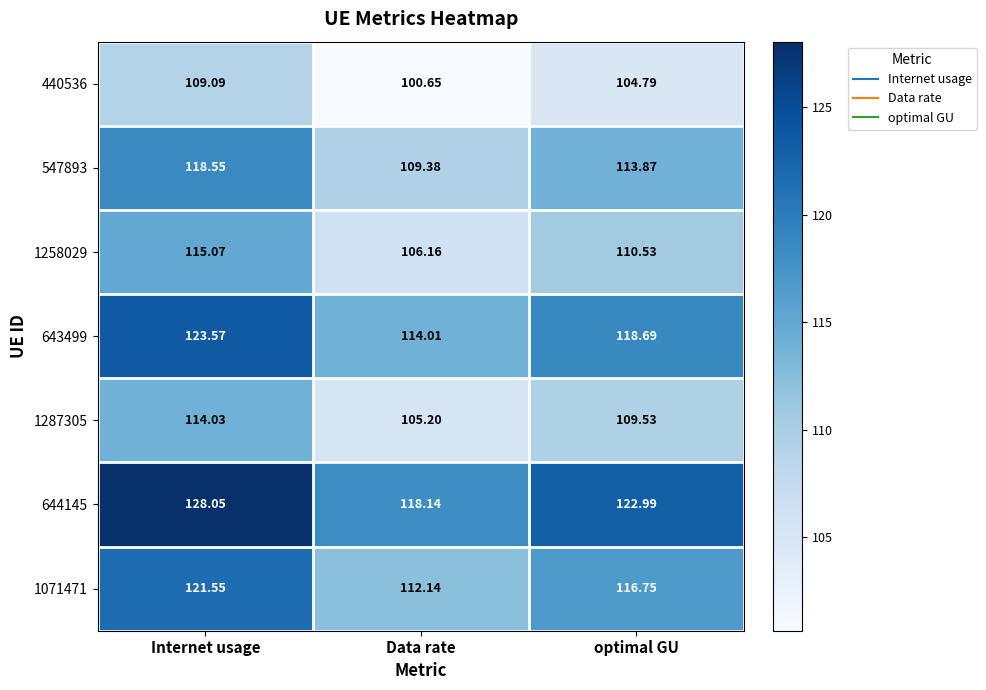

At which category is the sum across all series the highest?

Internet usage